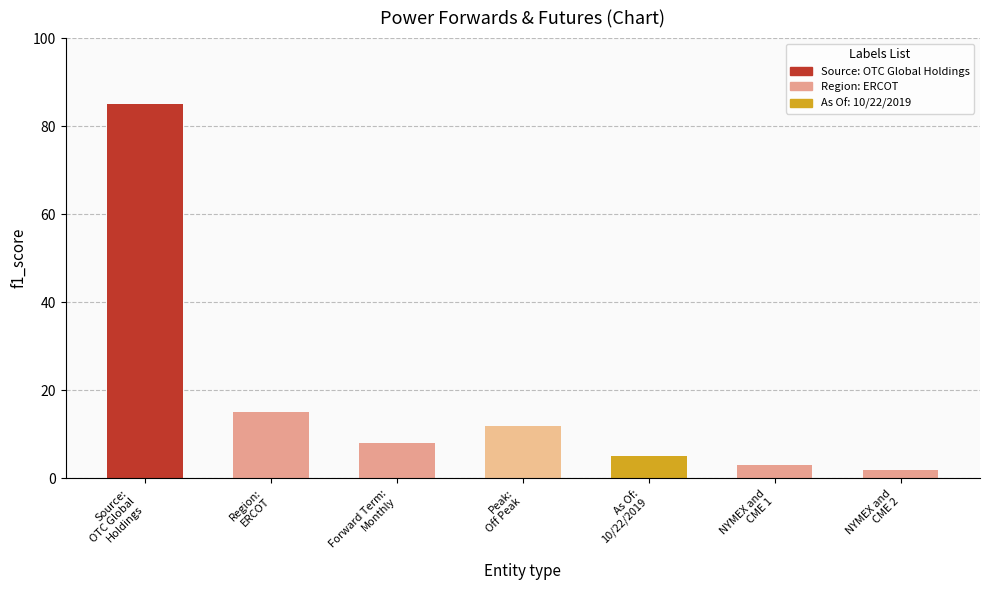

Which label corresponds to the largest value in the chart?

Source:
OTC Global
Holdings